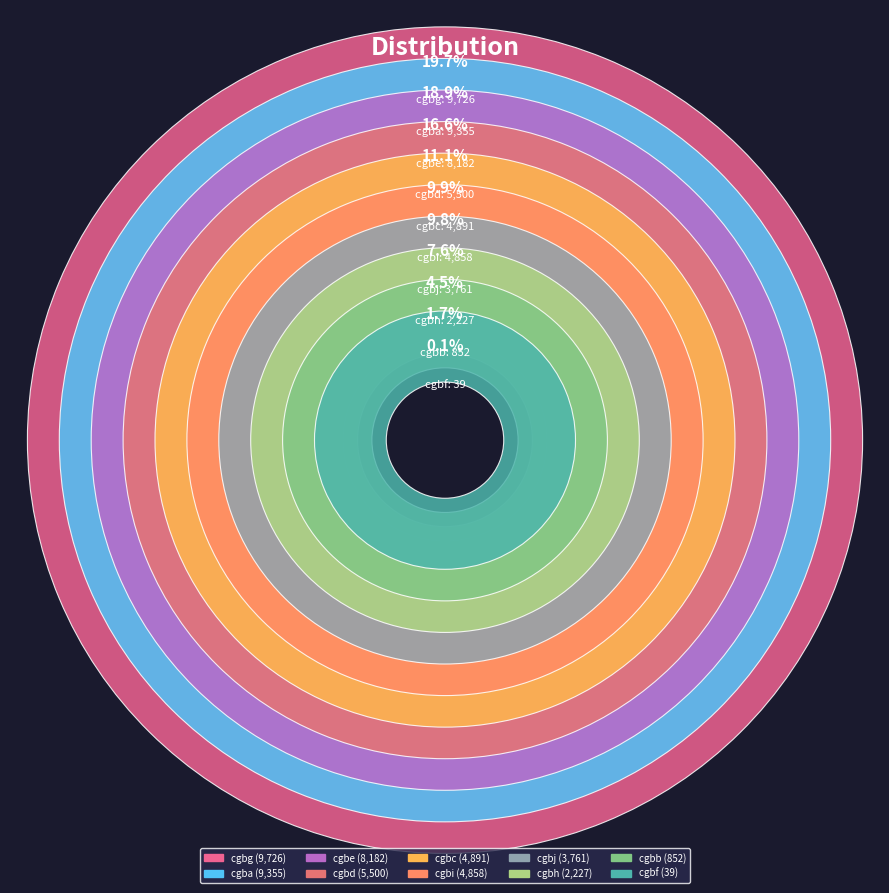

Does cgbf account for over 50% of the chart?

No